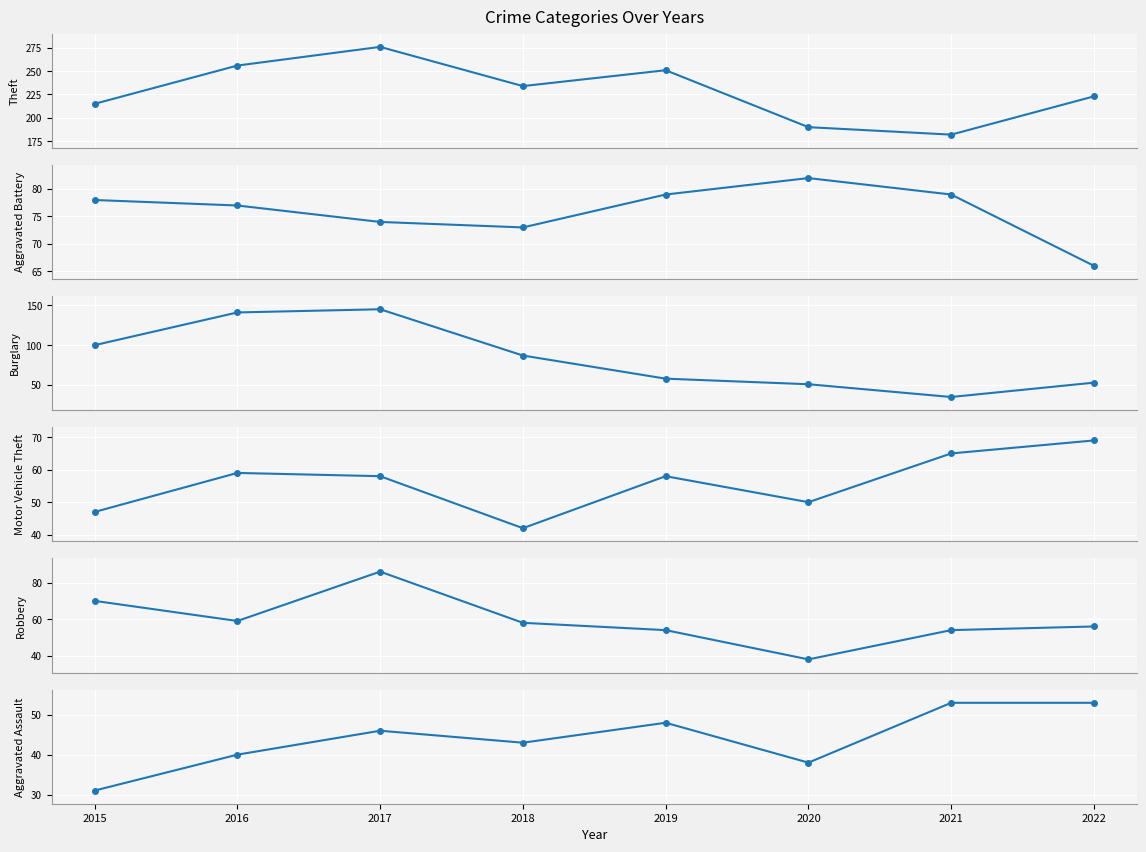

At which category does Burglary reach its first local peak?

2017